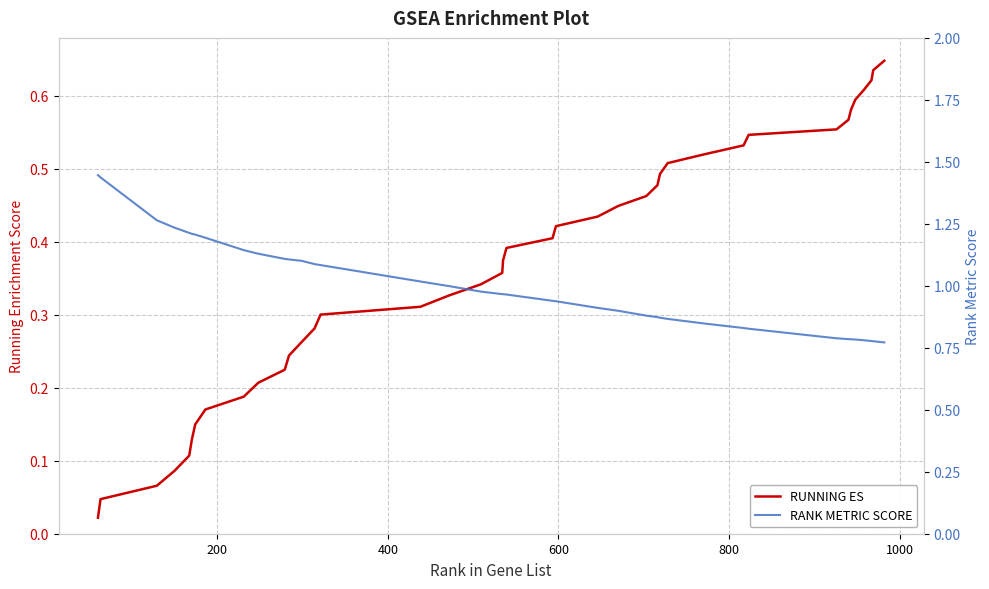

Count the number of categories in the chart.

40